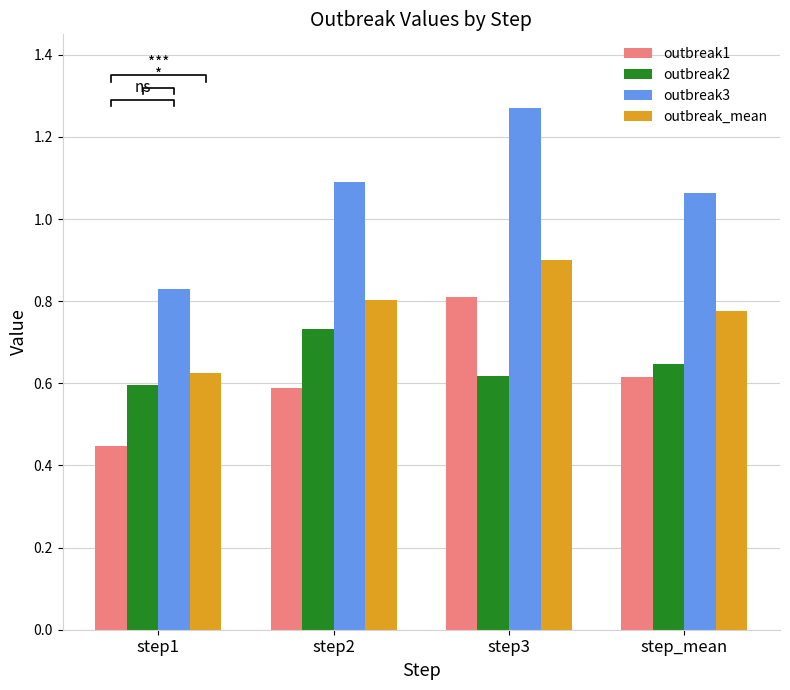

The value of outbreak3 at step_mean is 1.1. True or false?

True